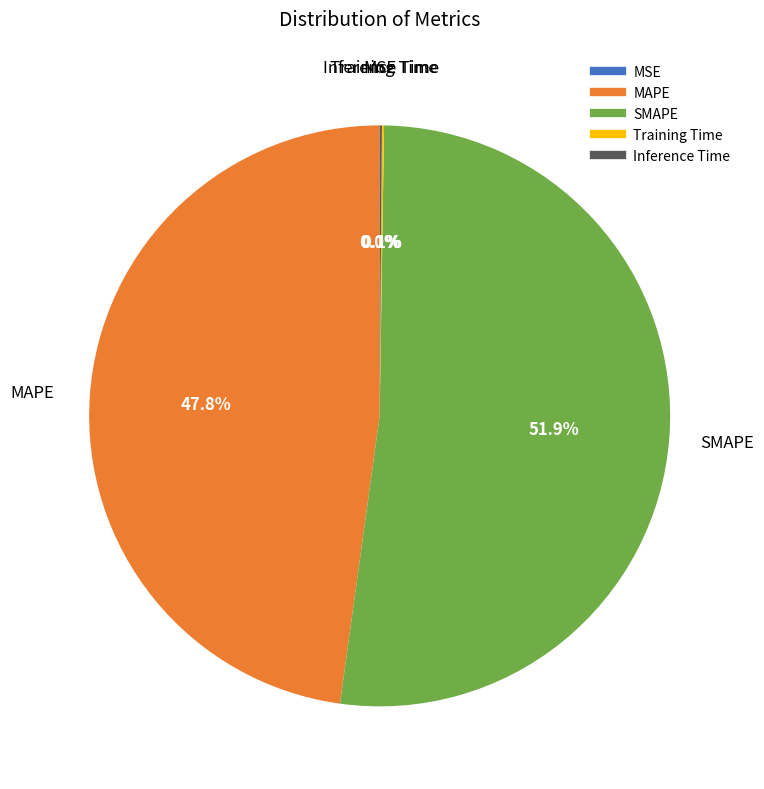

To the nearest percent, what is the difference between the largest and smallest slice percentages?

52%